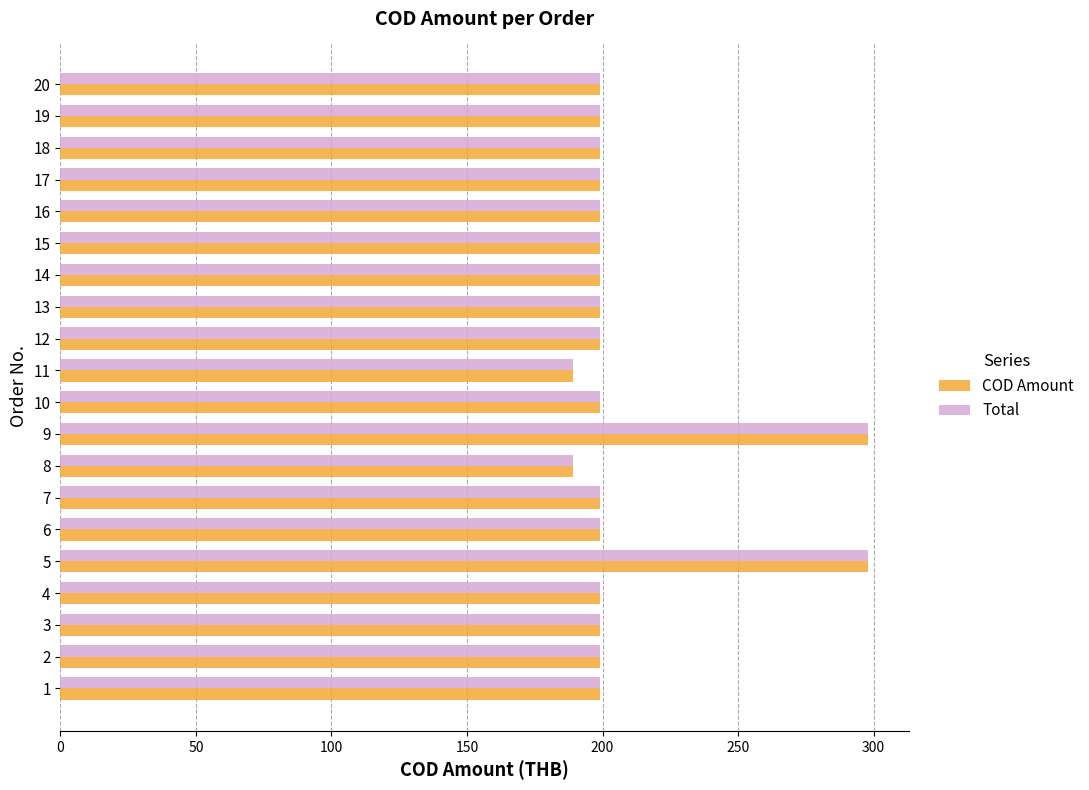

What is the lowest value of the COD Amount series?

189